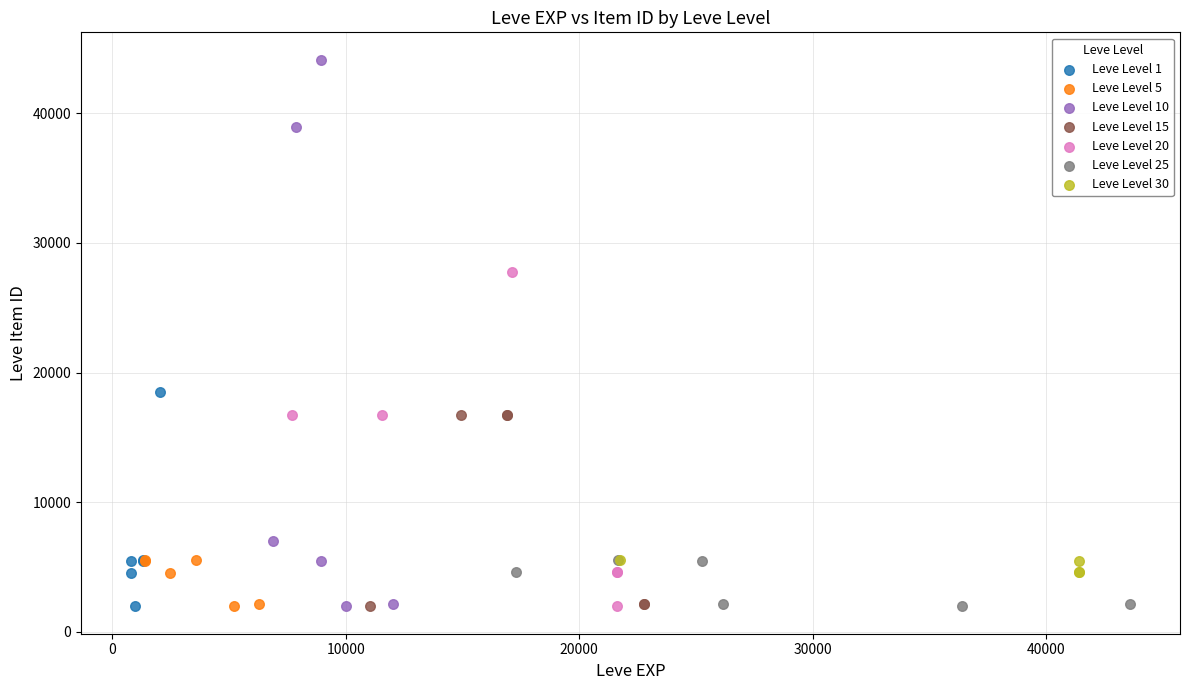

Which series contains the highest Y value?

Leve Level 10